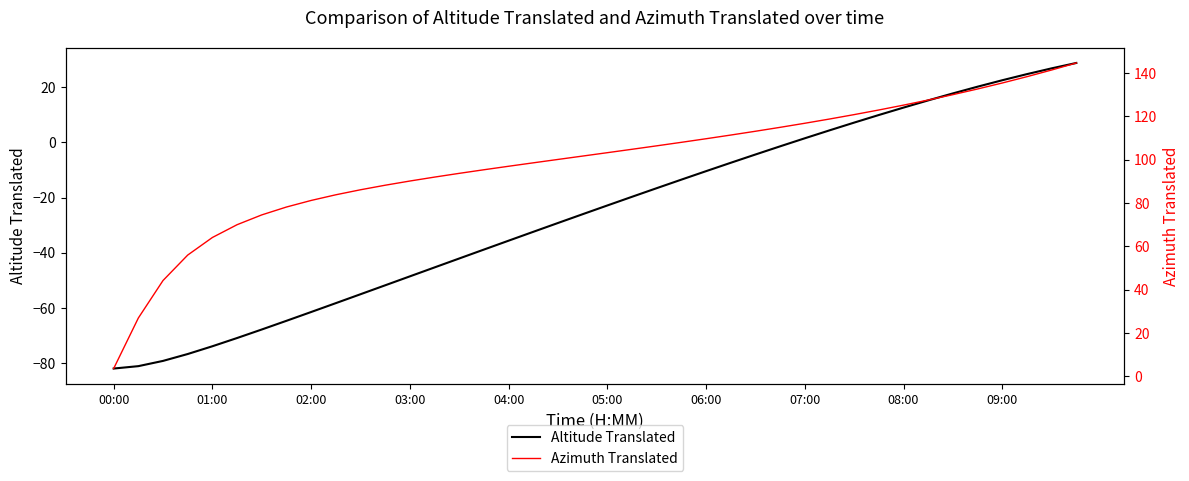

At how many categories does at least one series exceed 56?

36